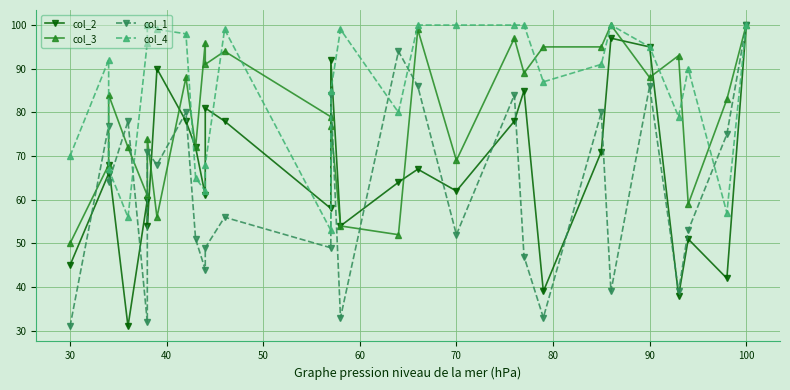

What is the average value of the col_2 series?

67